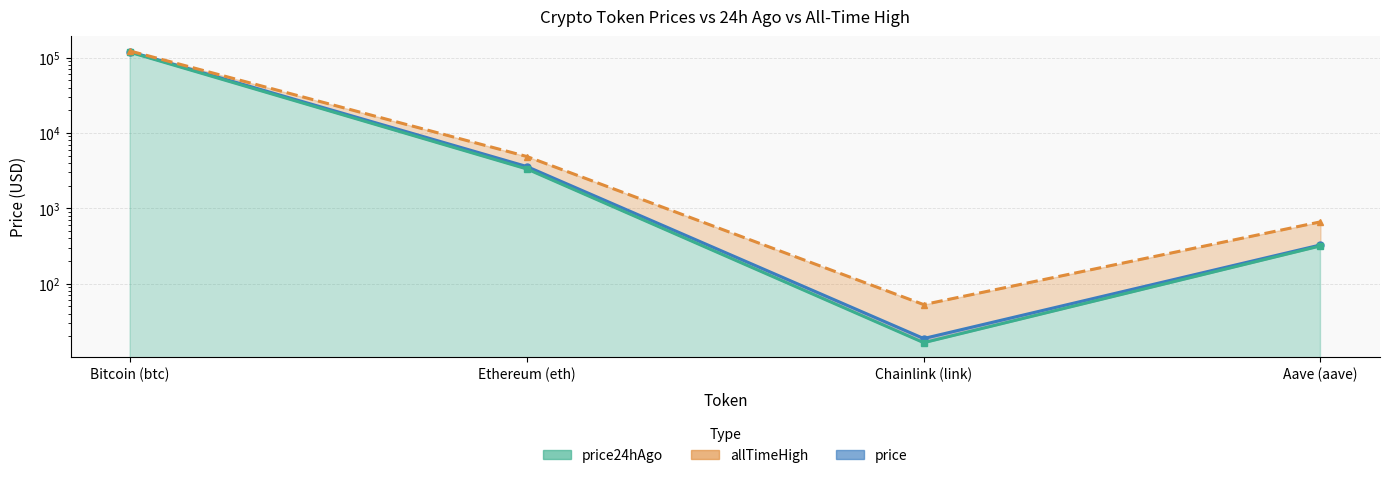

At Aave (aave), list the series in order from smallest to largest.

price24hAgo, price, allTimeHigh